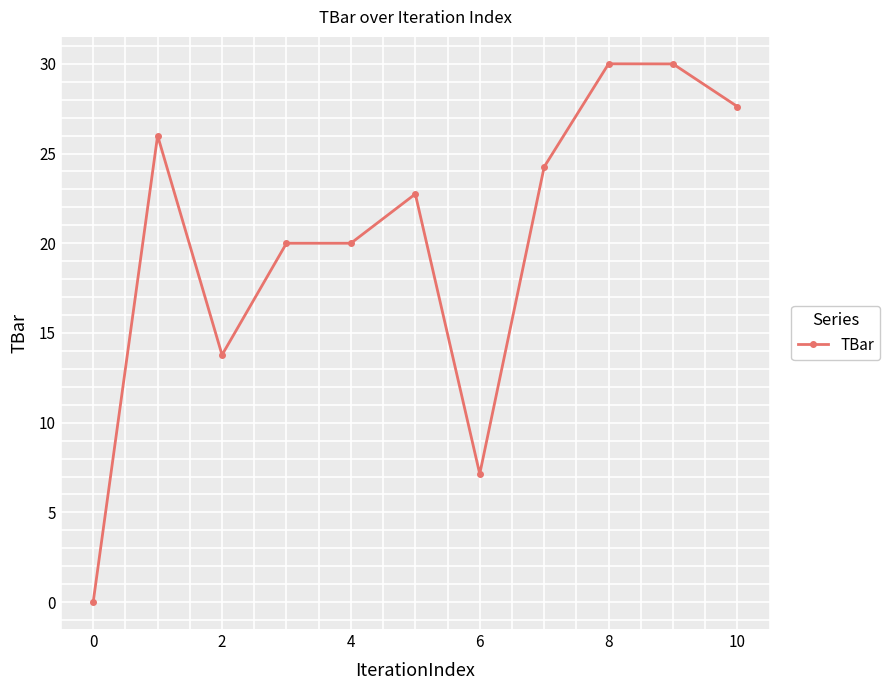

What is the maximum value shown in the chart?

30.0